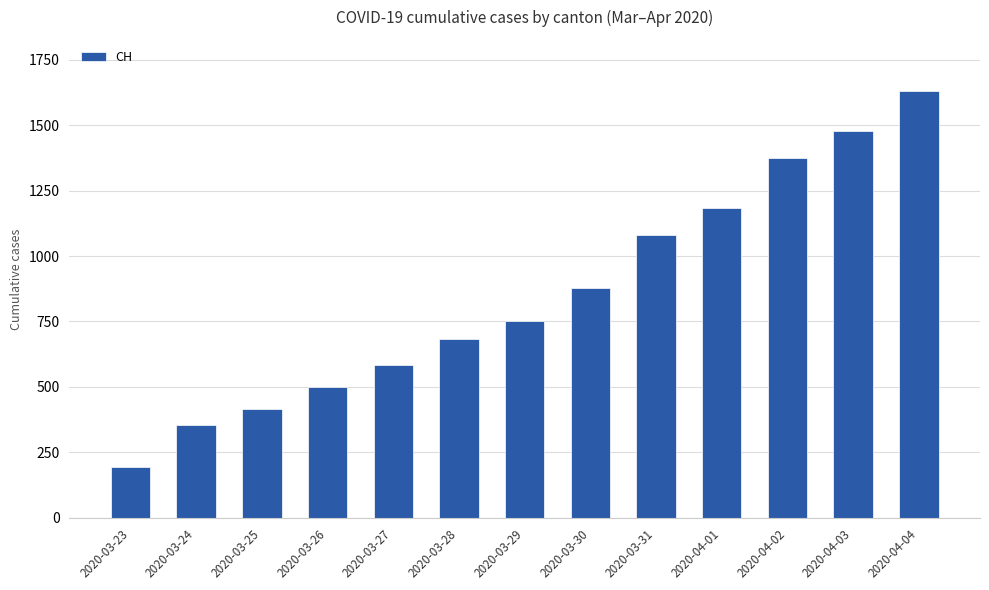

At which category does the chart reach its minimum across all series?

2020-03-23